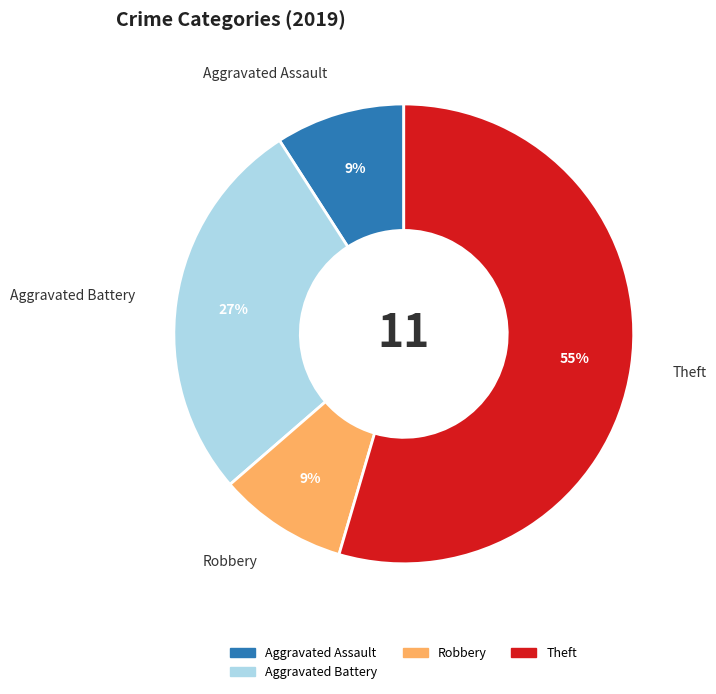

How many slices are in this pie chart?

4